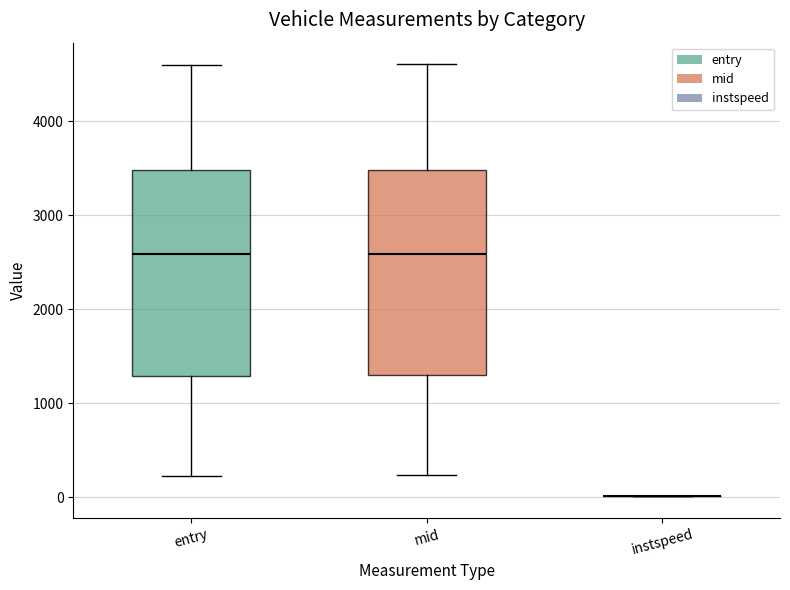

Reading left to right, read every box against the y-axis: the position of its median line, the range the box covers, and the ends of its whiskers. The values are not printed on the chart, so give them approximately, as read against the axis.

entry: median 2600, box 1300 to 3500, whiskers 200 to 4600
mid: median 2600, box 1300 to 3500, whiskers 200 to 4600
instspeed: box collapsed to a line at 0, whiskers 0 to 0